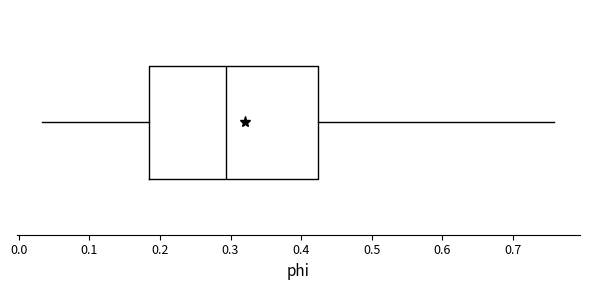

Read this box plot against the x-axis: the position of the median line, the range covered by the box, and the ends of both whiskers. The values are not printed on the chart, so give them approximately, as read against the axis.

median 0.29, box 0.18 to 0.42, whiskers 0.03 to 0.76